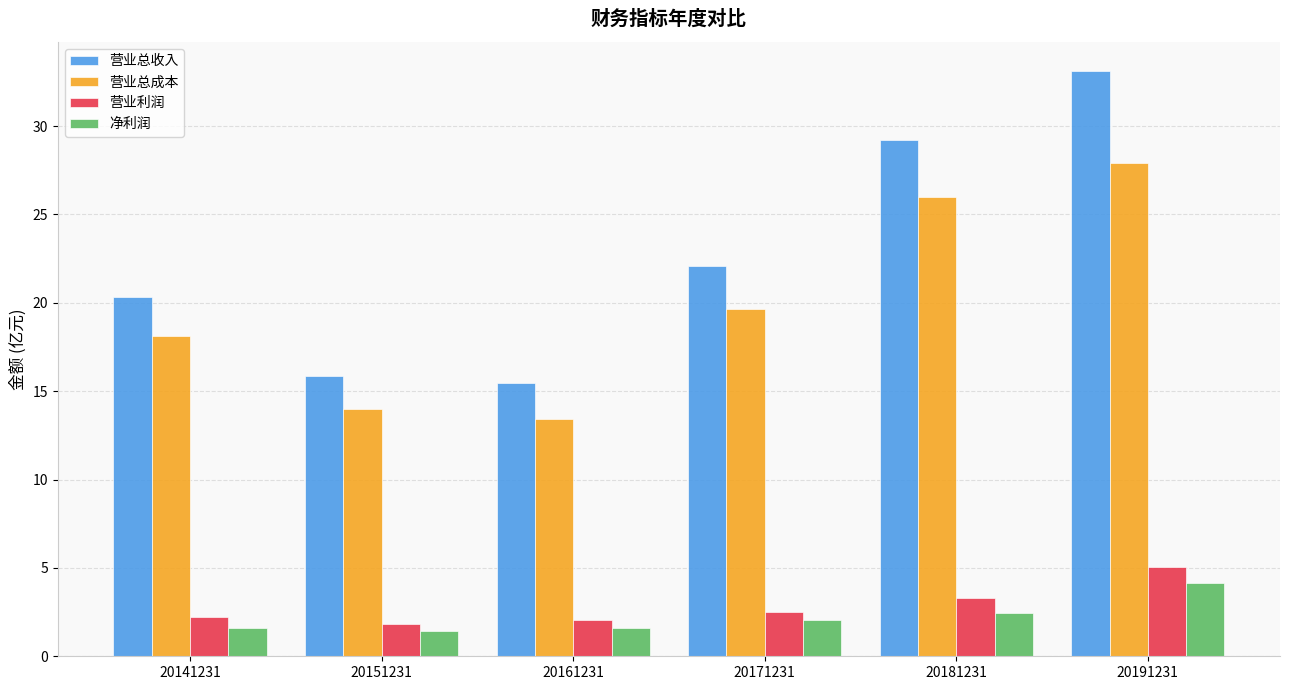

Reading right to left, transcribe all the data shown in this chart.

营业总收入: 33.1	29.2	22.1	15.4	15.8	20.3
营业总成本: 27.9	26.0	19.6	13.4	14.0	18.1
营业利润: 5.1	3.3	2.5	2.0	1.8	2.2
净利润: 4.1	2.4	2.1	1.6	1.4	1.6